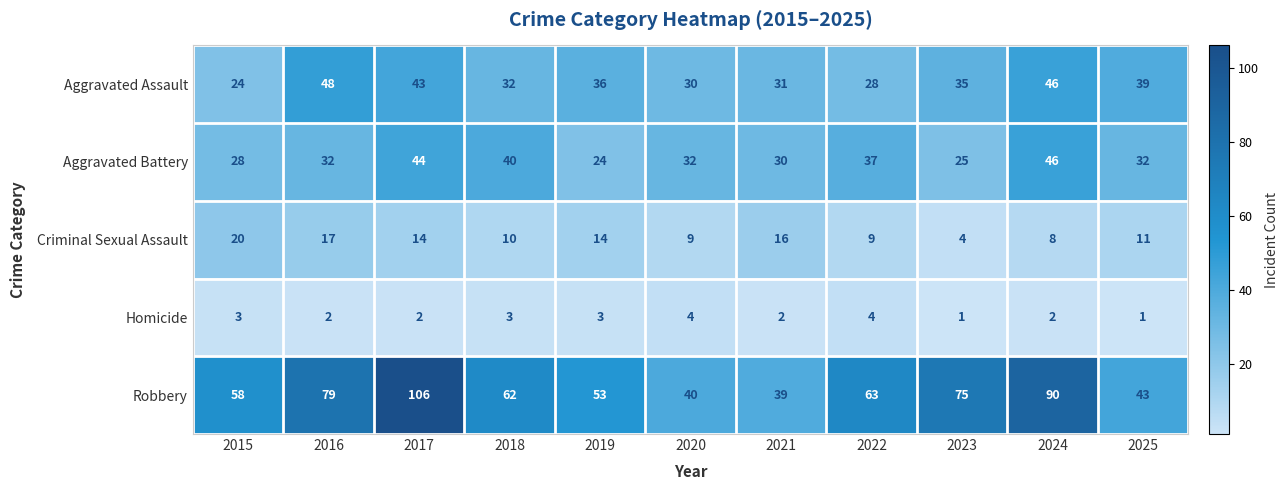

How many distinct data groups are displayed?

5